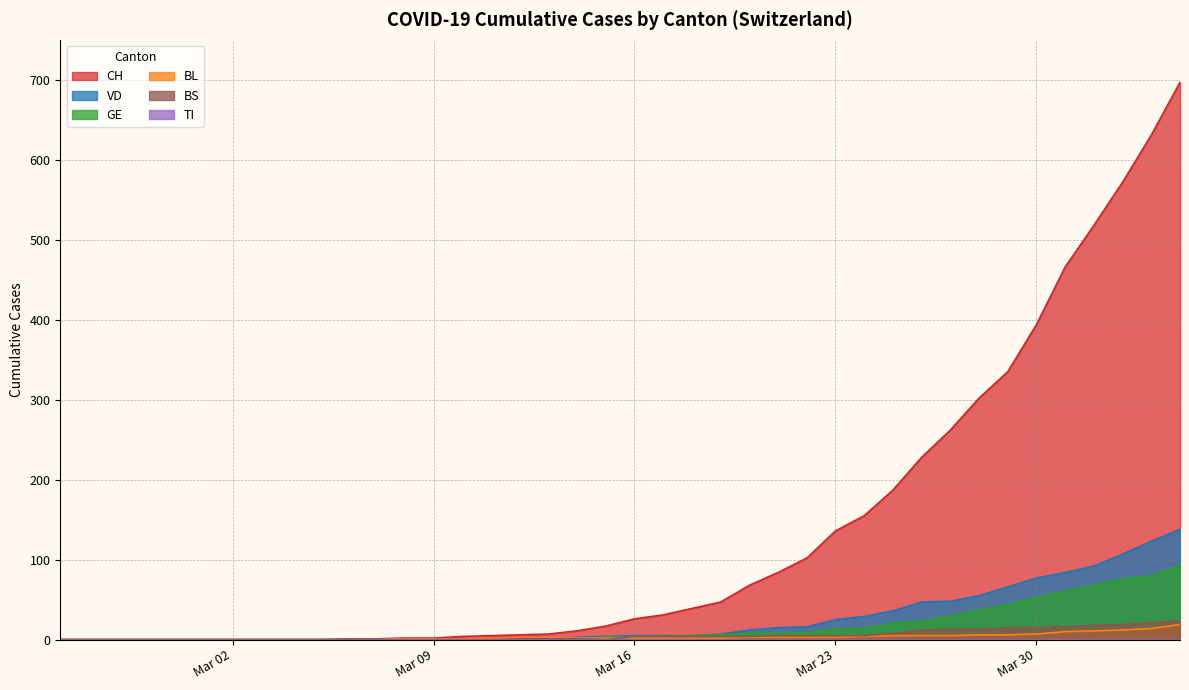

How many values in CH are above zero?

30